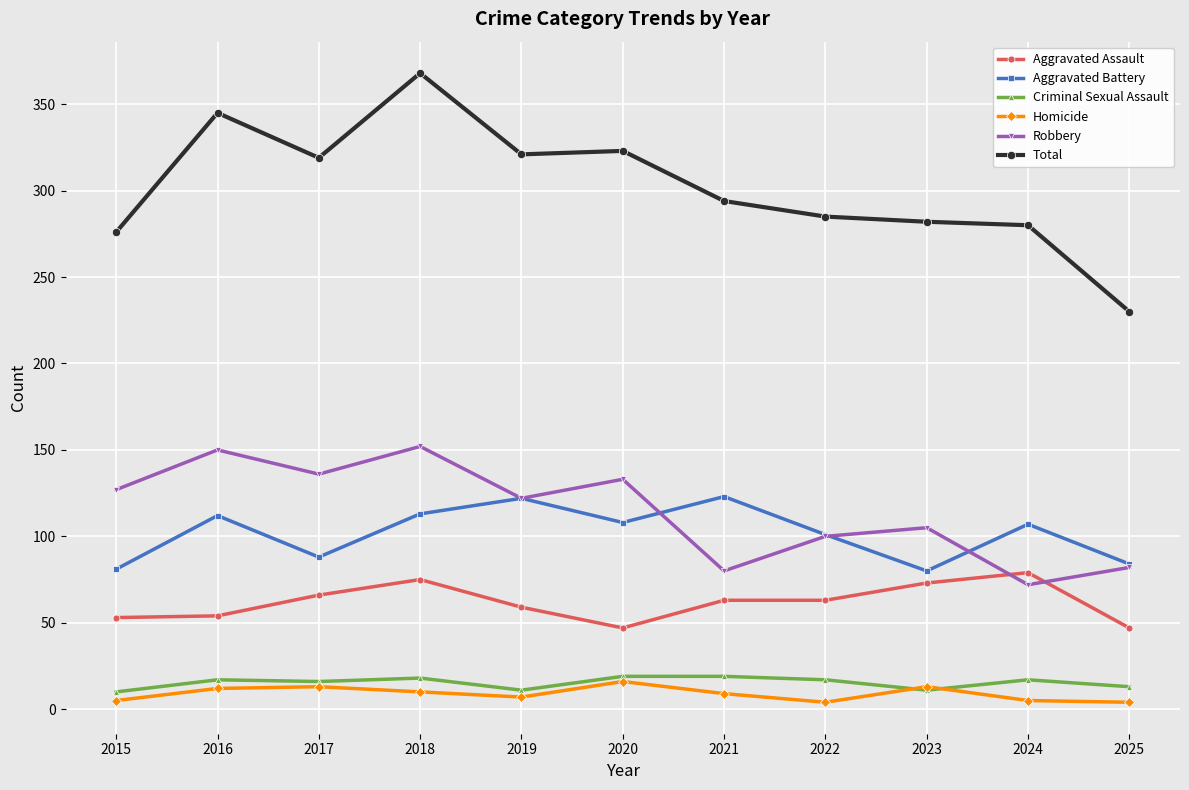

What is the average value of the Total series?

302